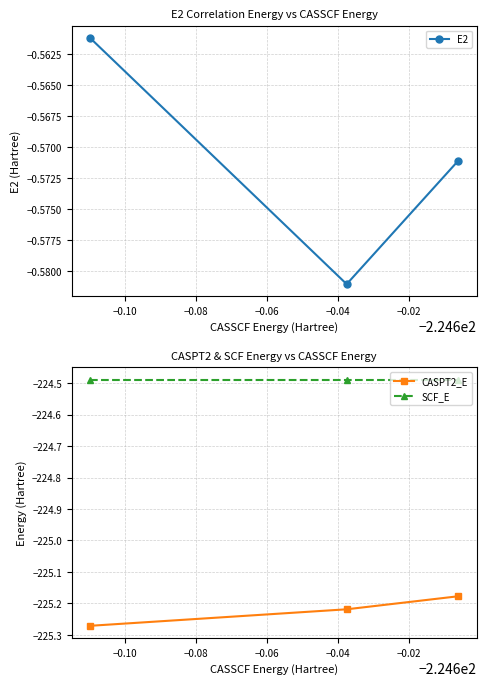

What is the maximum value shown in the chart?

-0.6